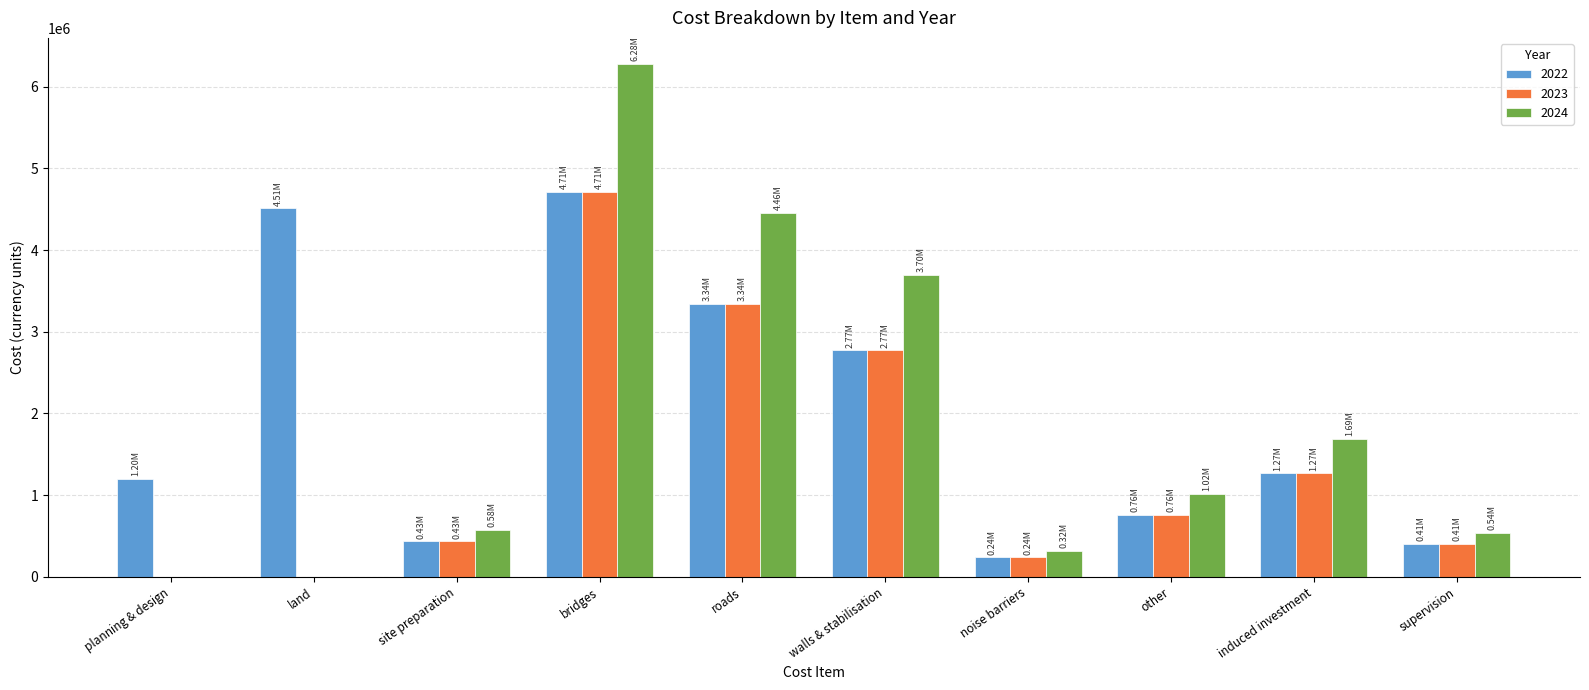

What is the average value of the 2022 series?

1965128.6